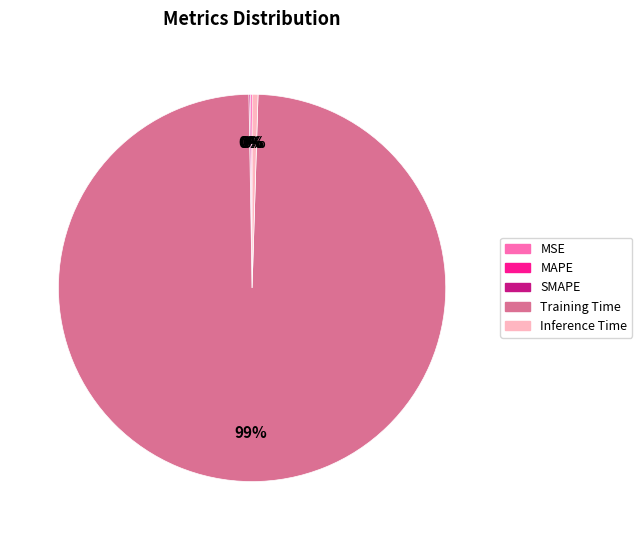

Which category accounts for the majority?

Training Time